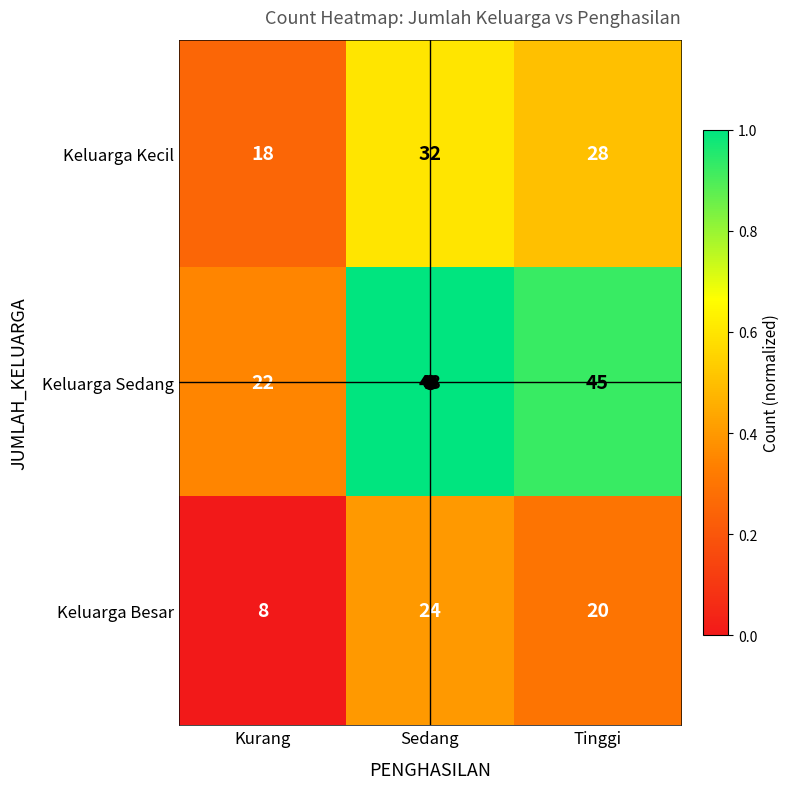

How many Keluarga Sedang values are between 22 and 48?

3